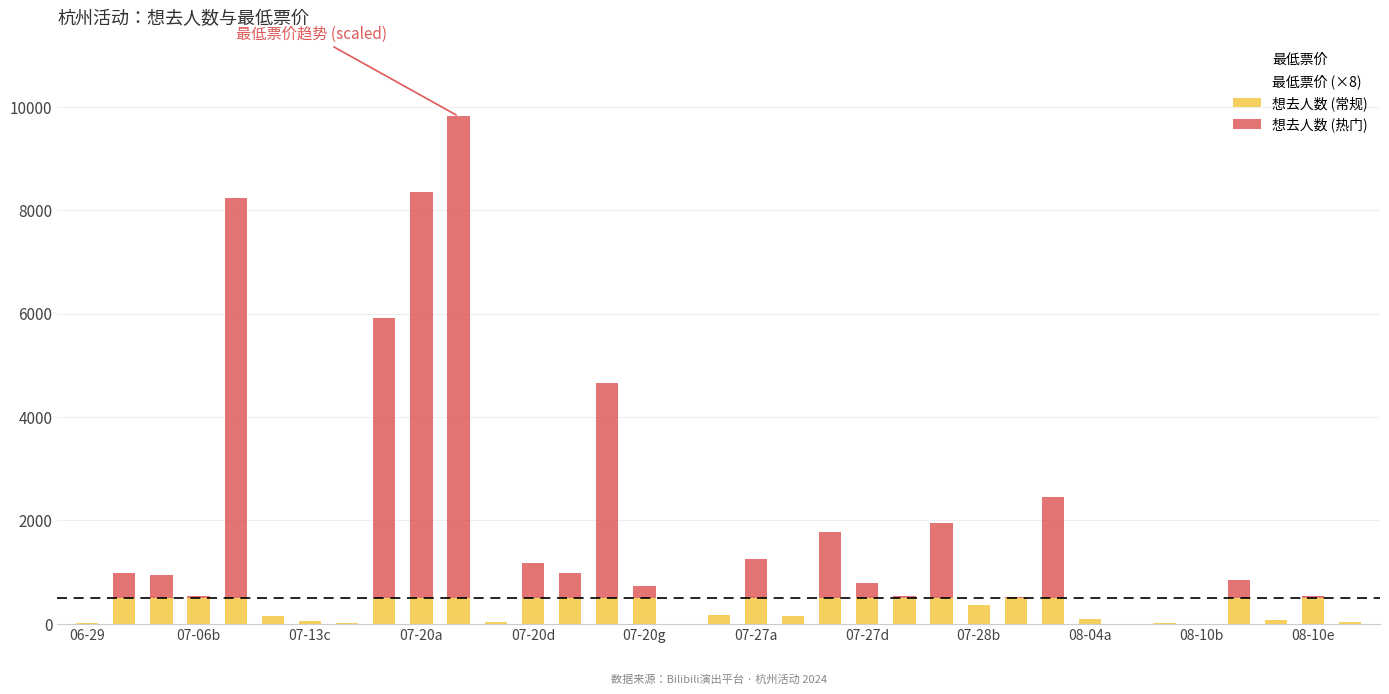

Which series has the largest range (max minus min)?

想去人数 (热门)